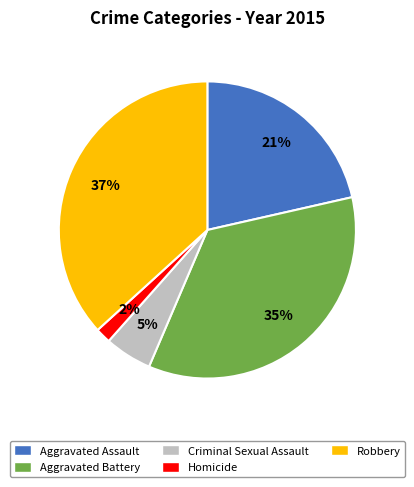

Do Criminal Sexual Assault and Robbery together represent more than half of the pie?

No